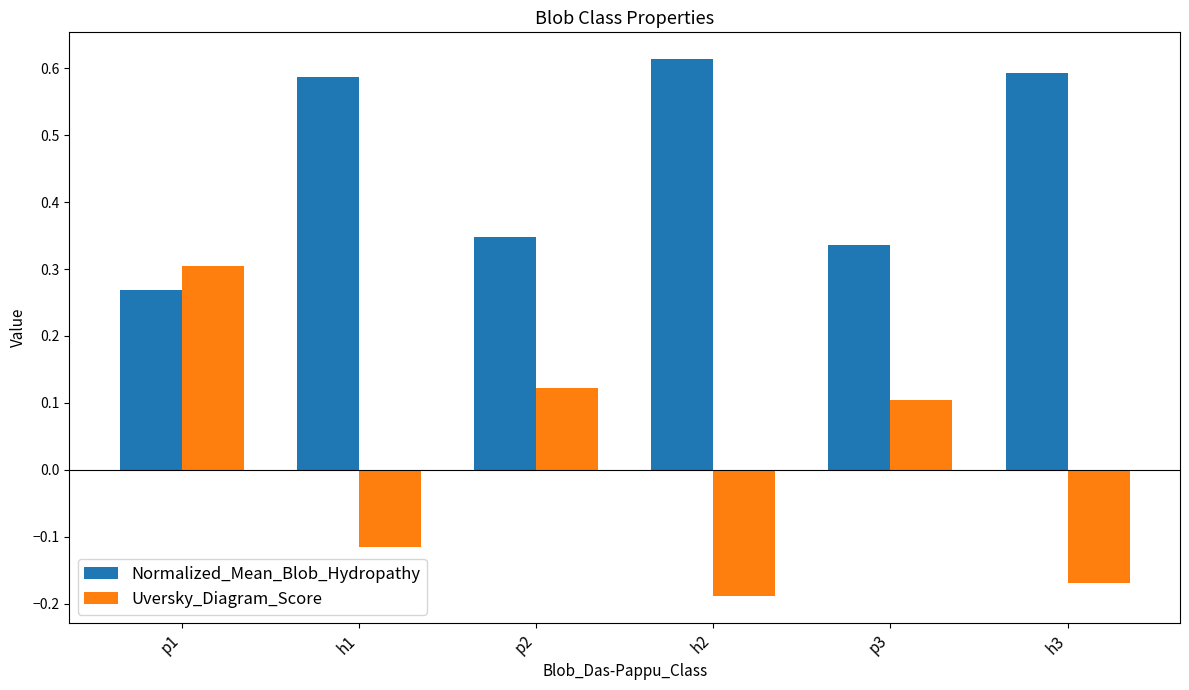

How many bars are there in total?

12